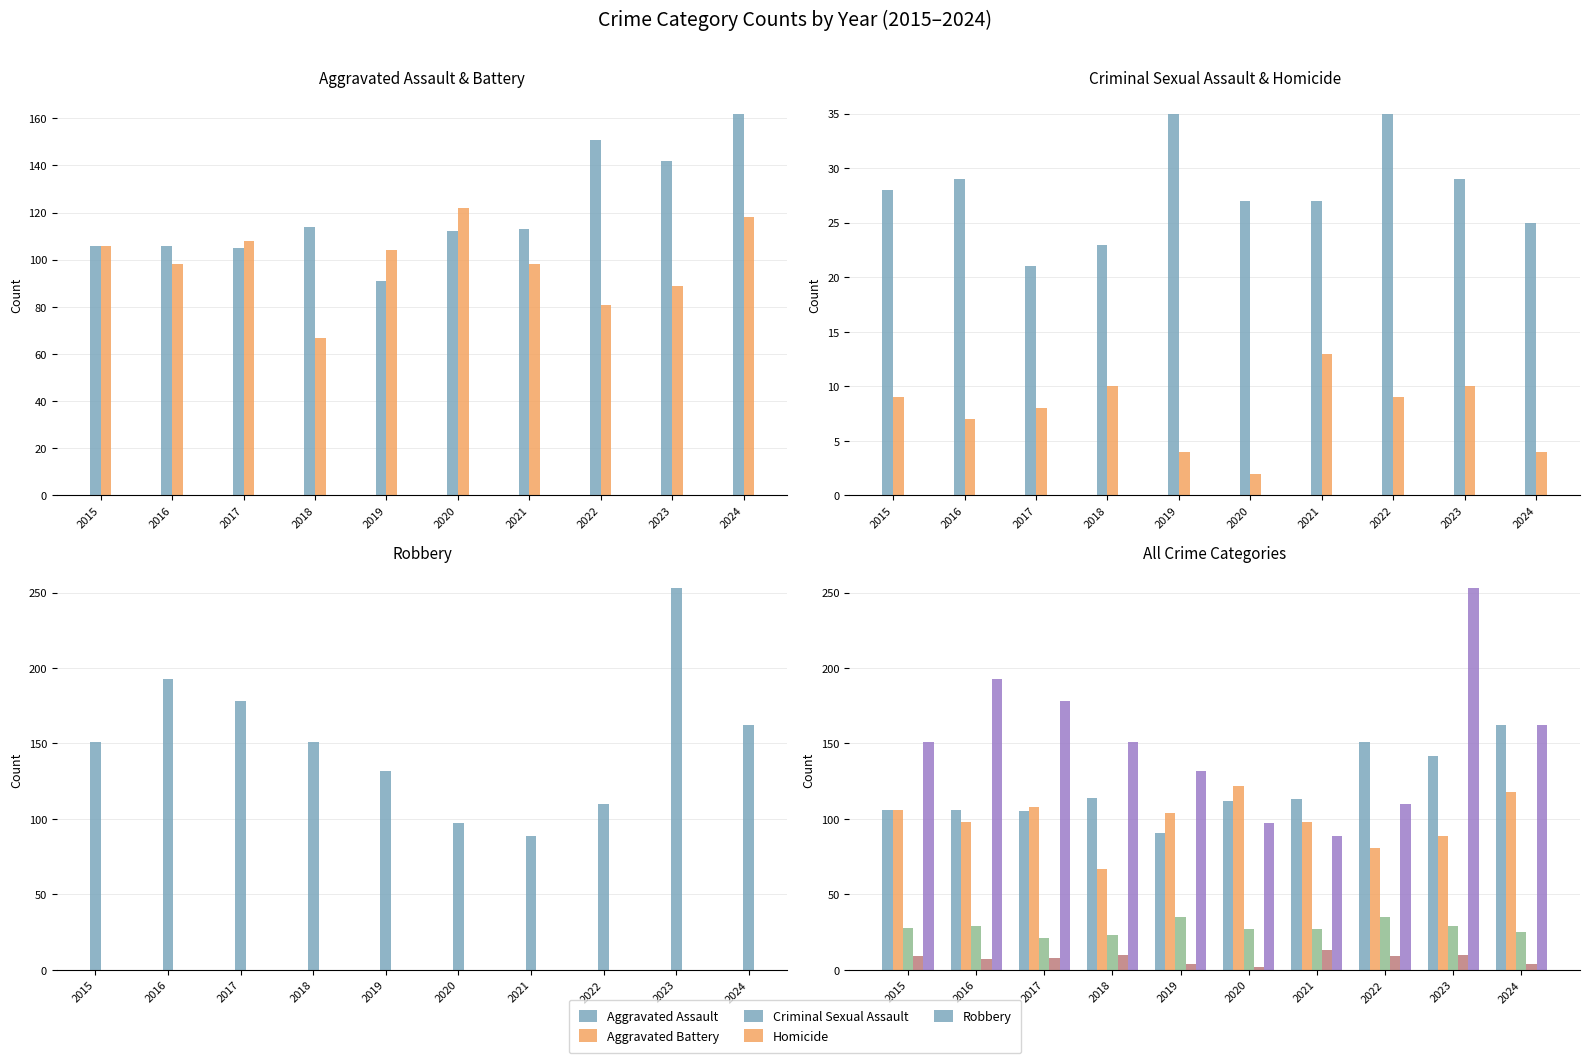

Are the bars grouped side by side (vs. stacked)?

Yes